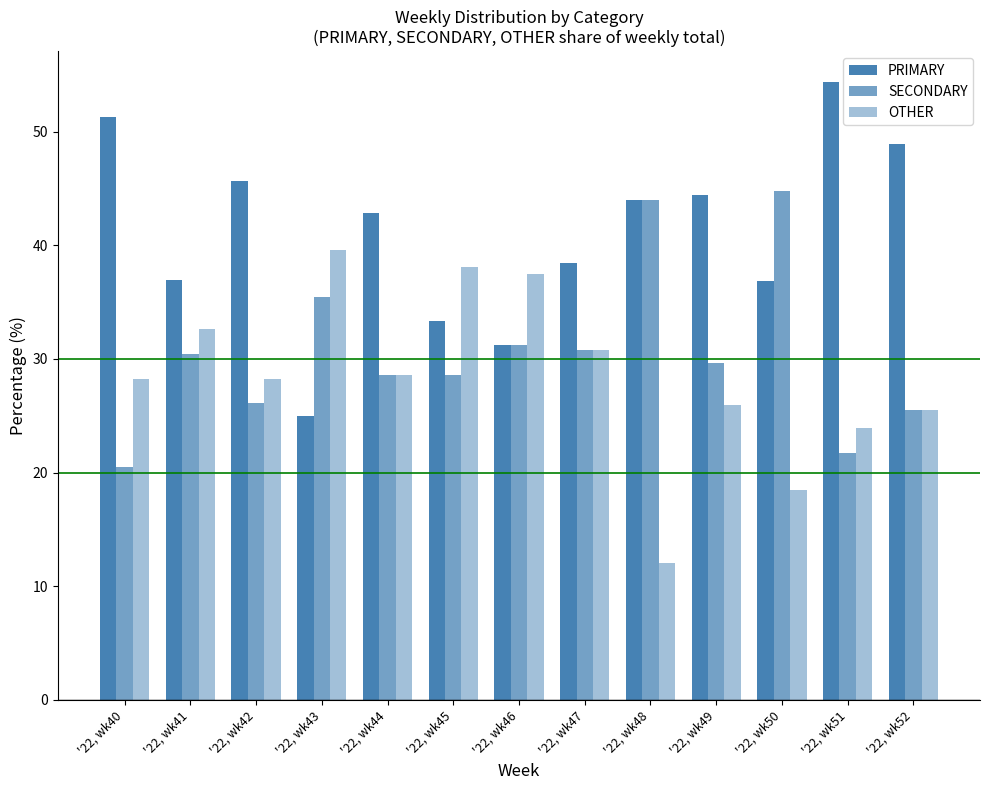

The SECONDARY series shows 28.6 at '22, wk45. True or false?

True